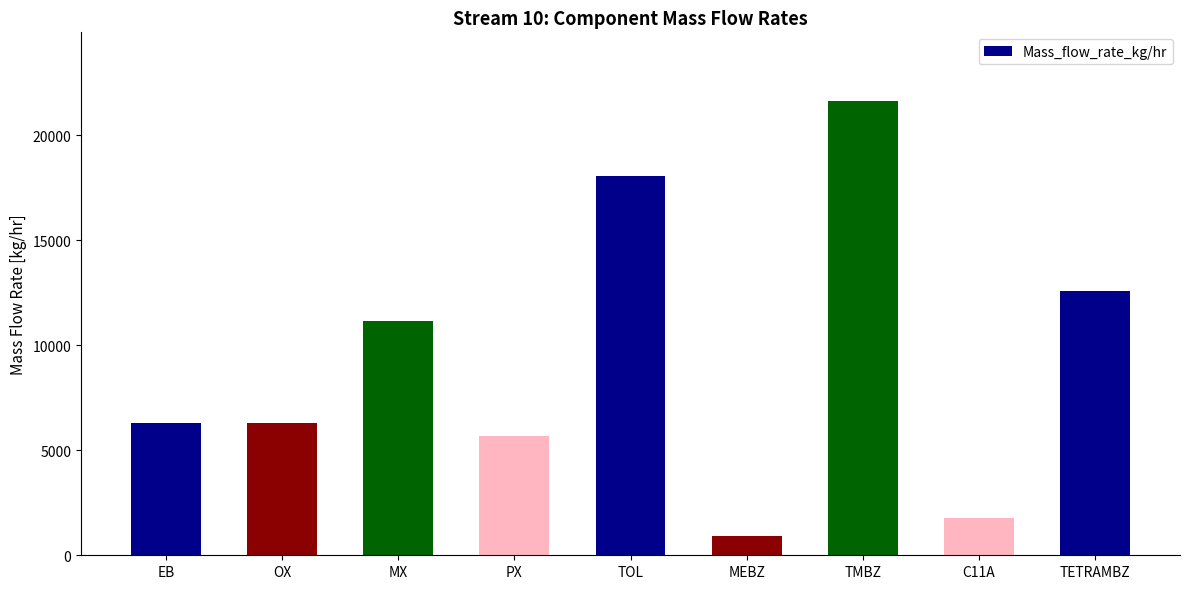

Is it true that the value at EB is 8536.0?

False